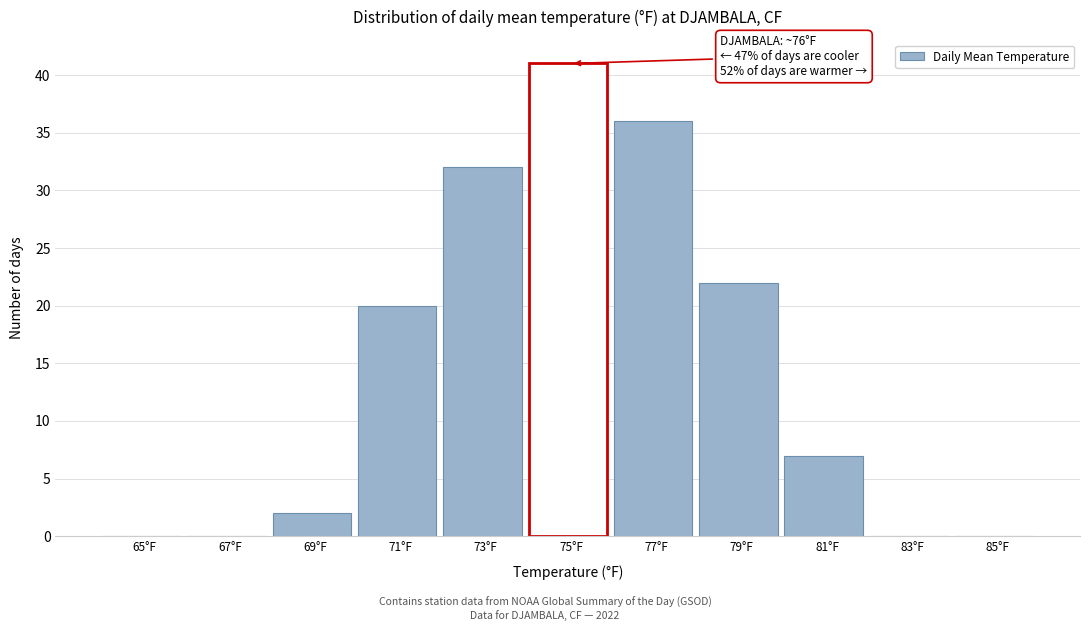

Reading left to right, extract all data points from this chart.

65°F=0	67°F=0	69°F=2	71°F=20	73°F=32	75°F=41	77°F=36	79°F=22	81°F=7	83°F=0	85°F=0